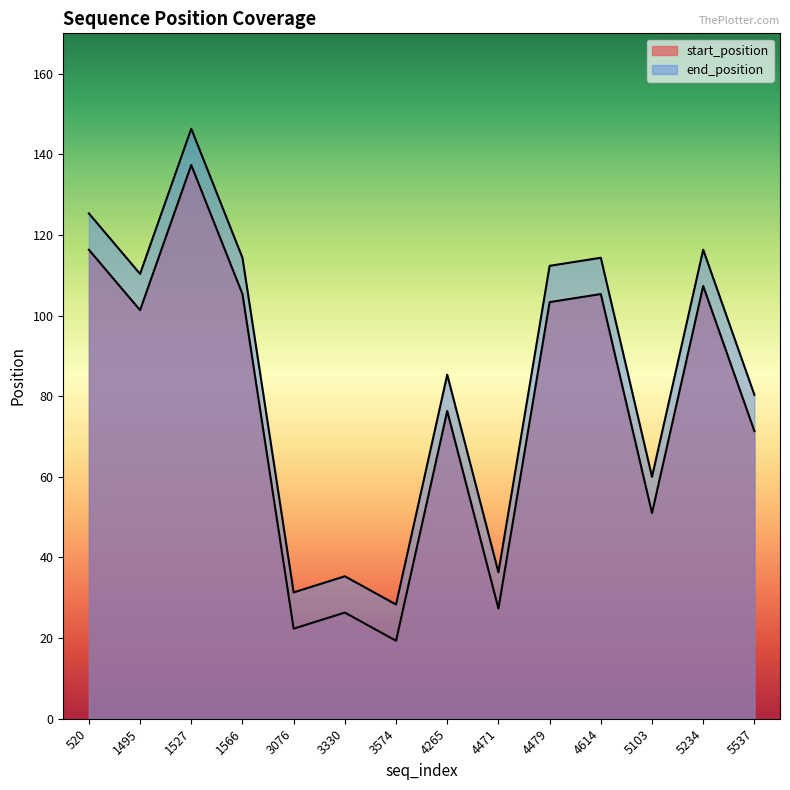

Does the chart display data point markers on the line(s)?

No